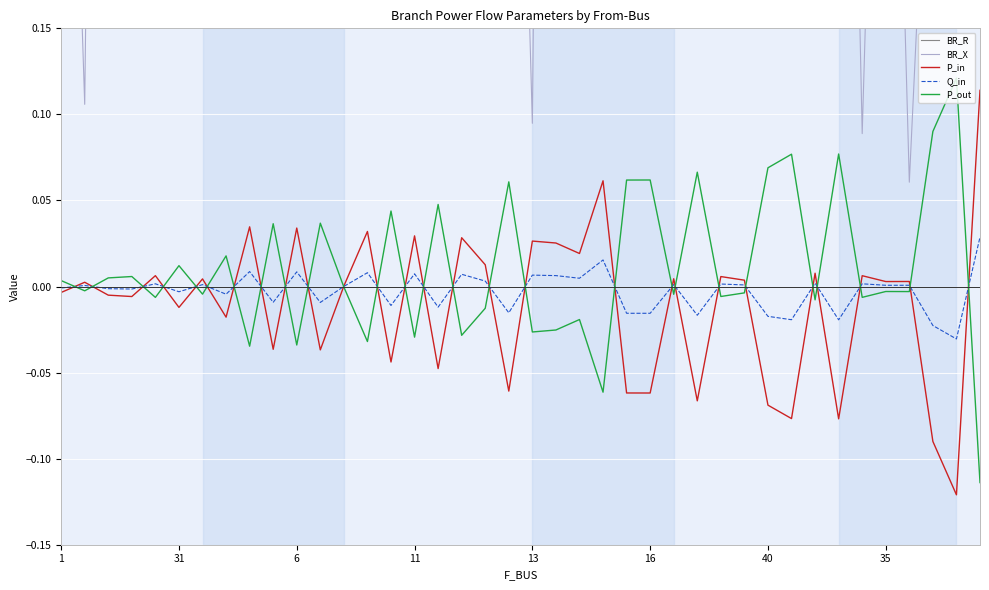

True or false: P_out and BR_R cross at least once.

False